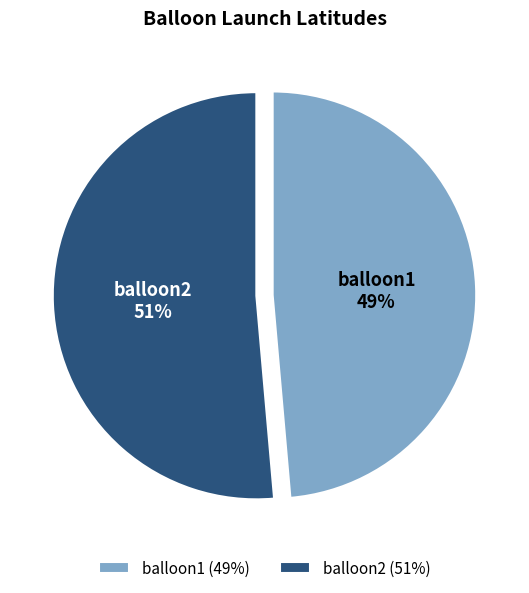

Combined, do balloon1 and balloon2 account for over 50%?

Yes